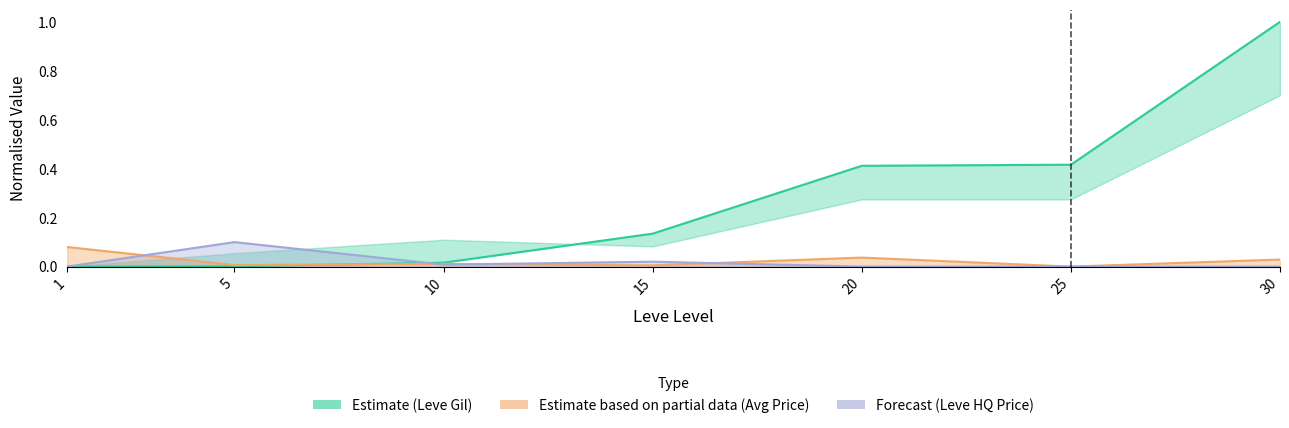

At which category does currentAveragePrice reach its first local valley?

5